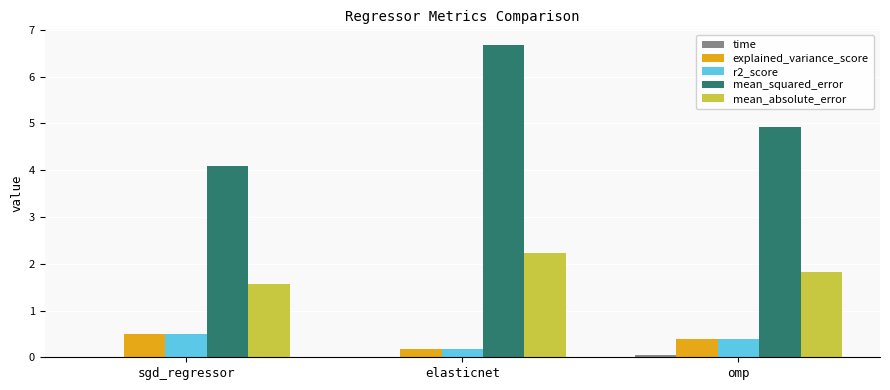

What is the difference between the explained_variance_score values at sgd_regressor and elasticnet?

0.3